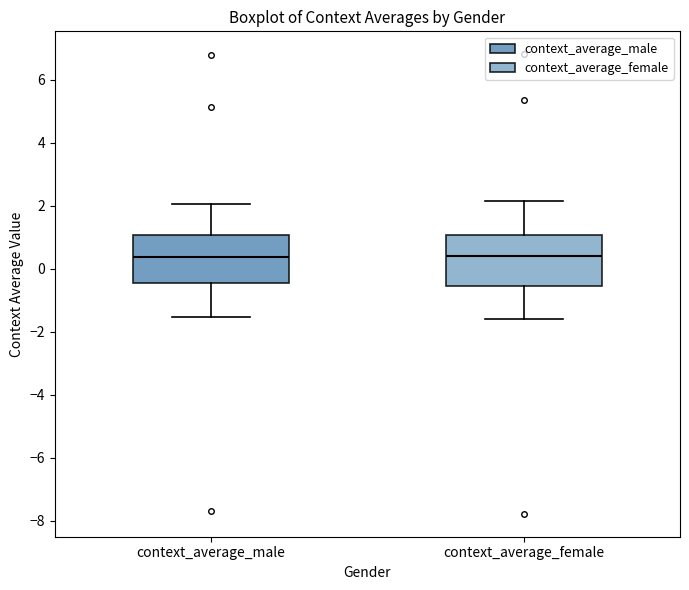

Where does the upper whisker of the box for context_average_male end on the y-axis? The values are not printed on the chart, so give them approximately, as read against the axis.

2.0